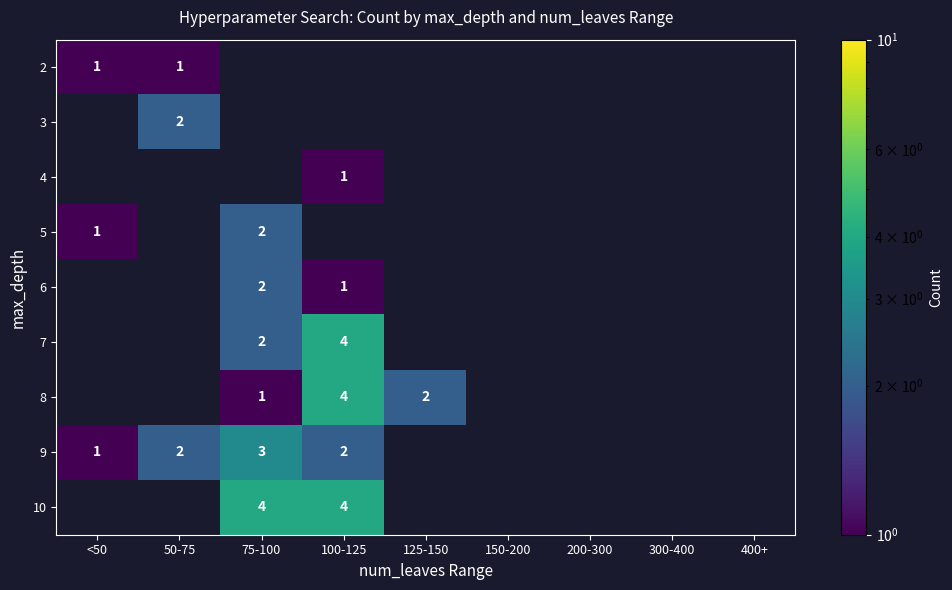

How many series are shown in this chart?

9